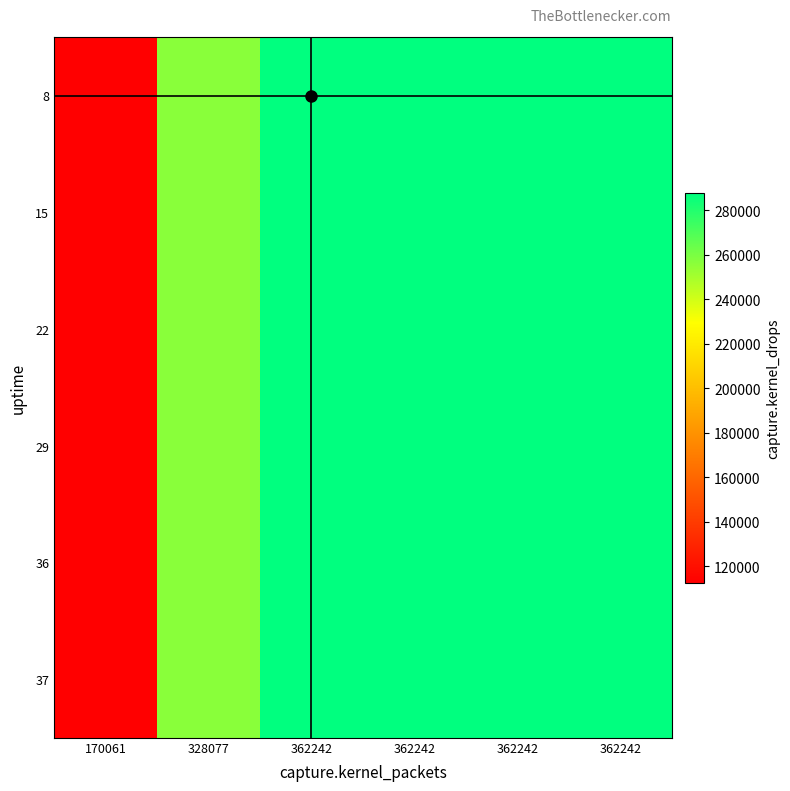

Which series changed the most between 170061 and 328077?

8